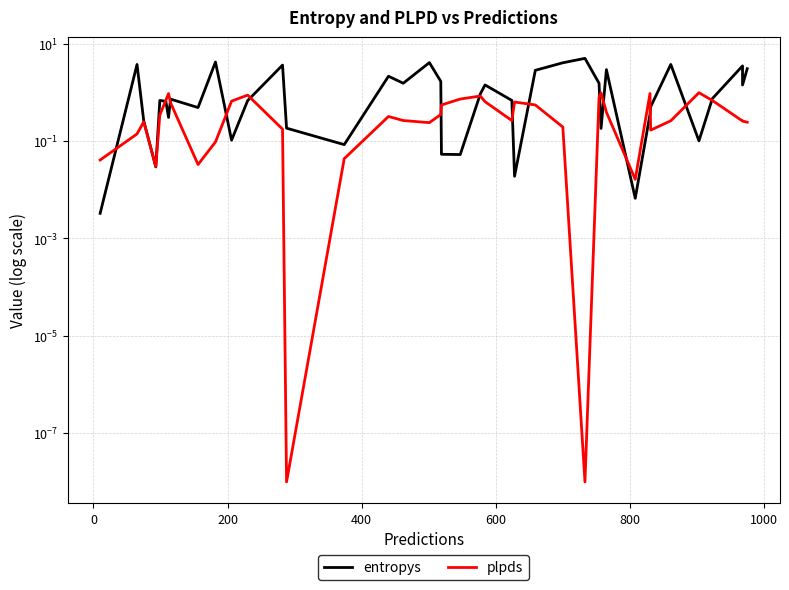

Which series ends up on top after the final intersection of entropys and plpds?

entropys